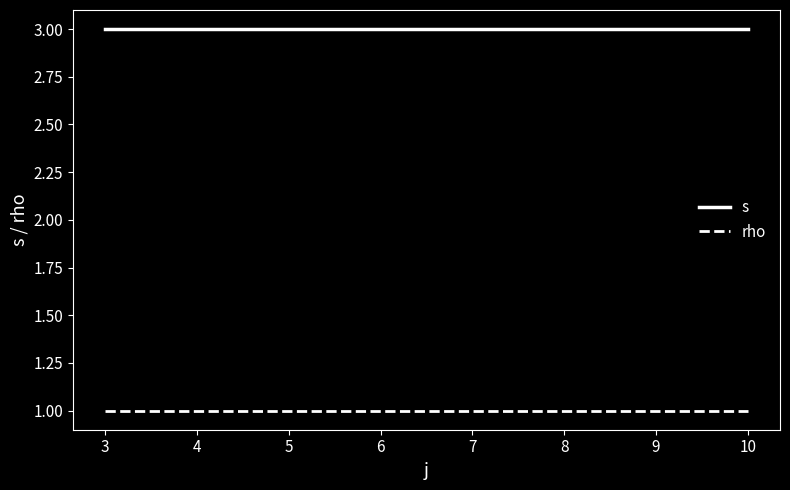

Count the number of categories in the chart.

5